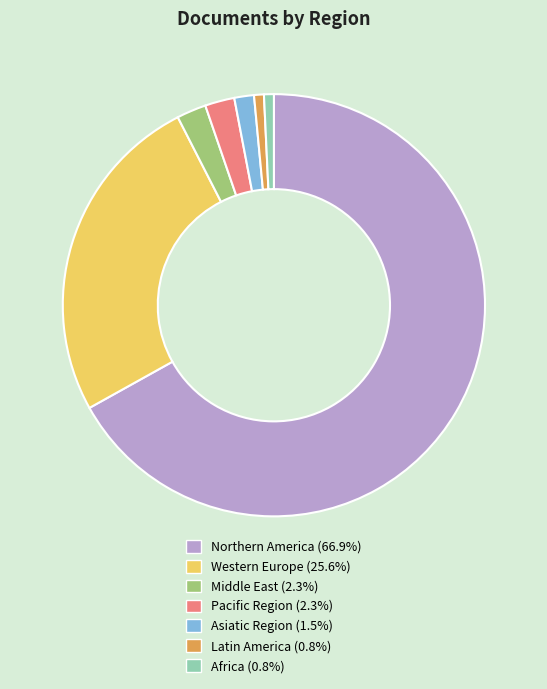

Is there a majority slice in this chart?

Yes